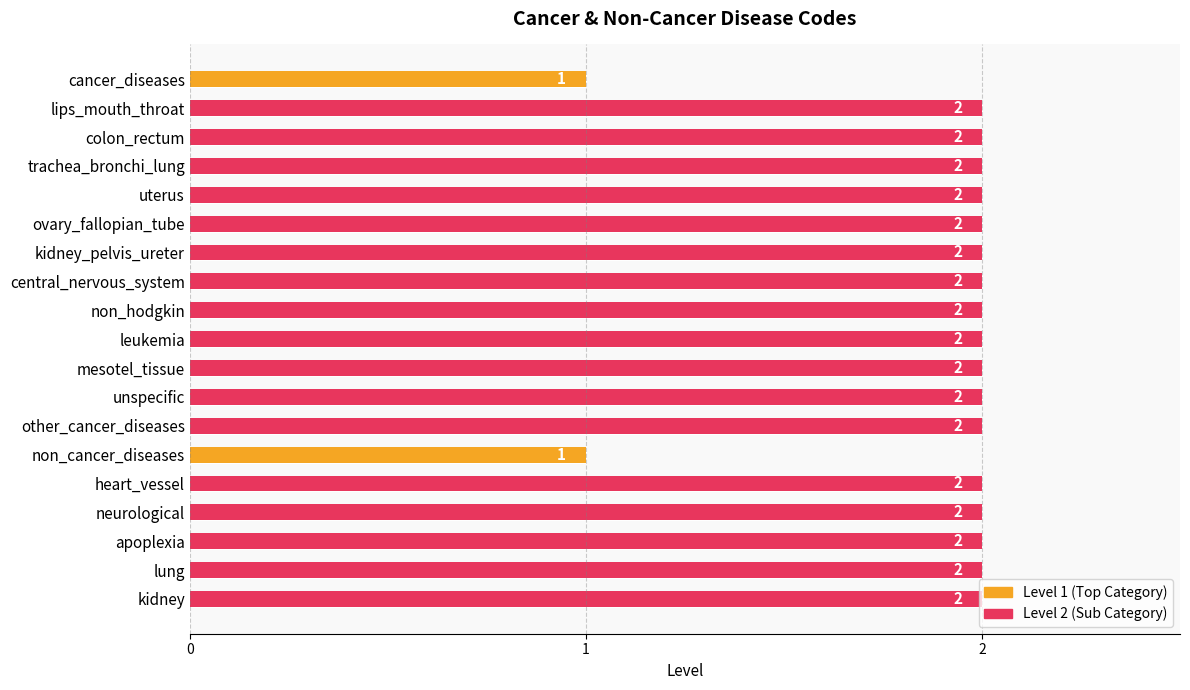

What value does the data have at non_hodgkin?

2